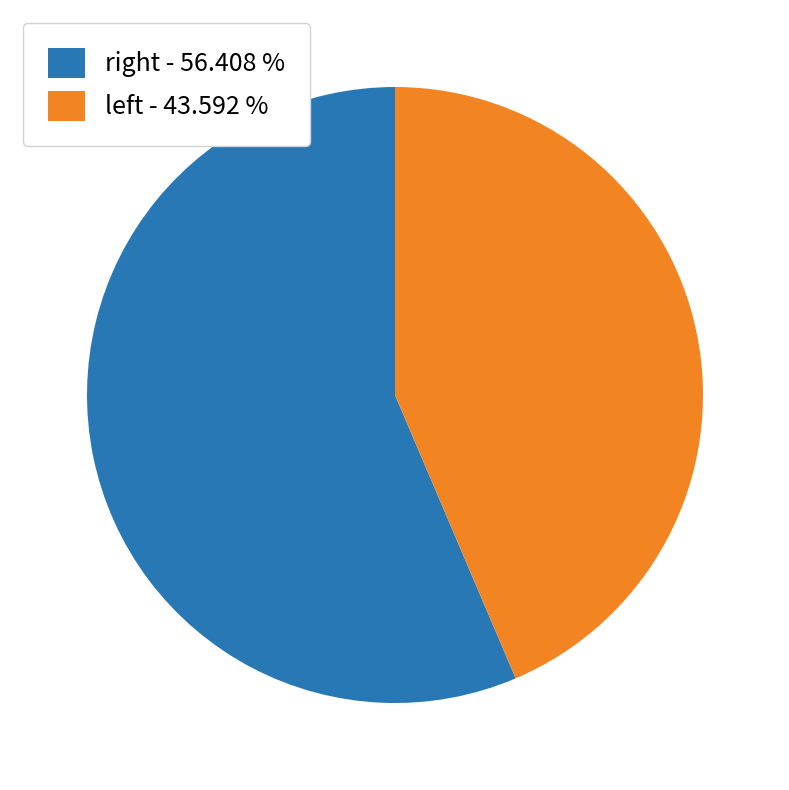

How many segments does this pie chart have?

2